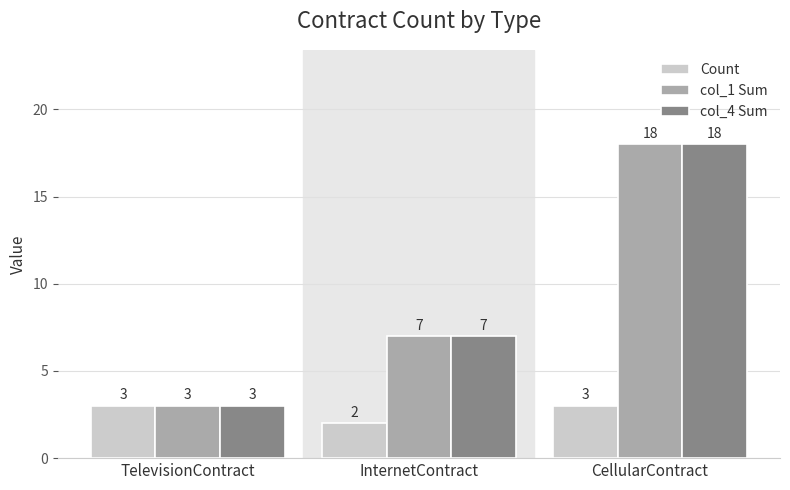

What is the spread (max minus min) of values at InternetContract?

5